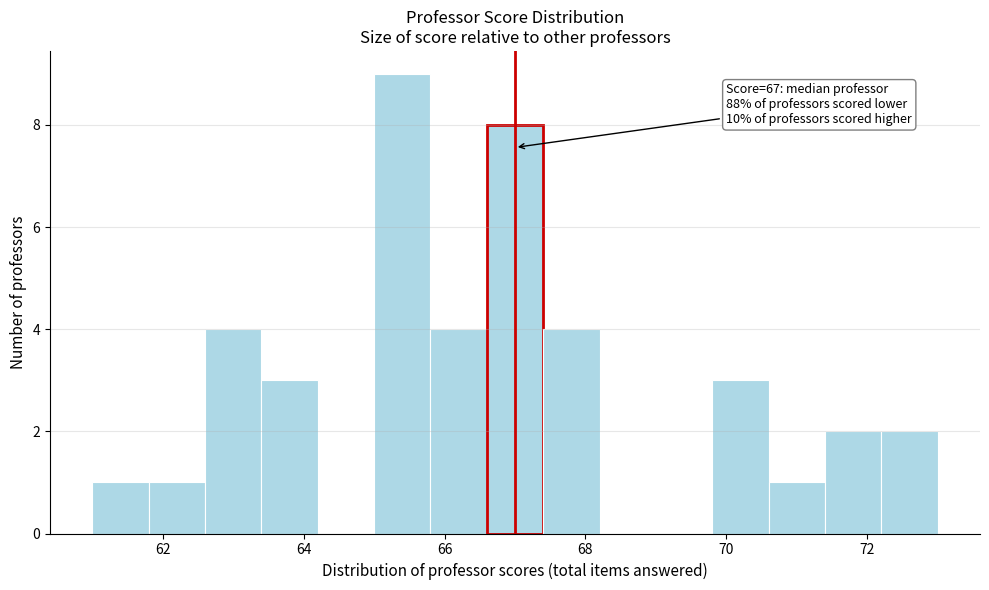

Over which range of the x-axis is the bar tallest?

65.0 to 65.8